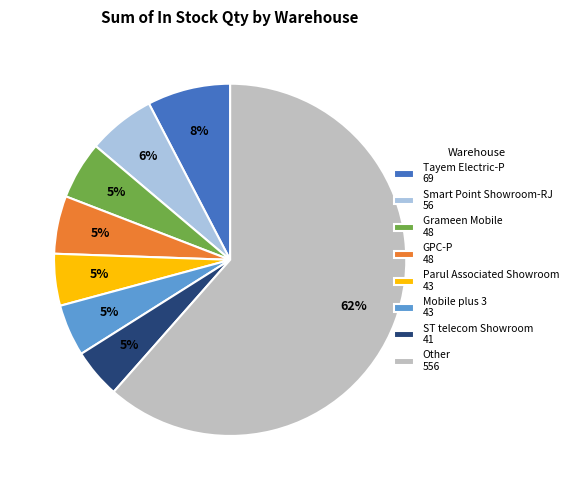

Which slice is the largest?

Other 556